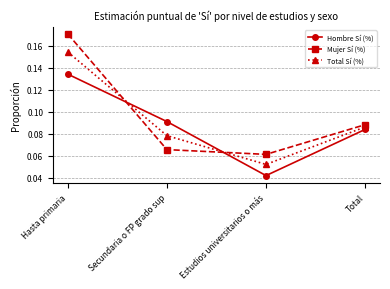

At which label does Hombre Sí (%) reach its peak?

Hasta primaria